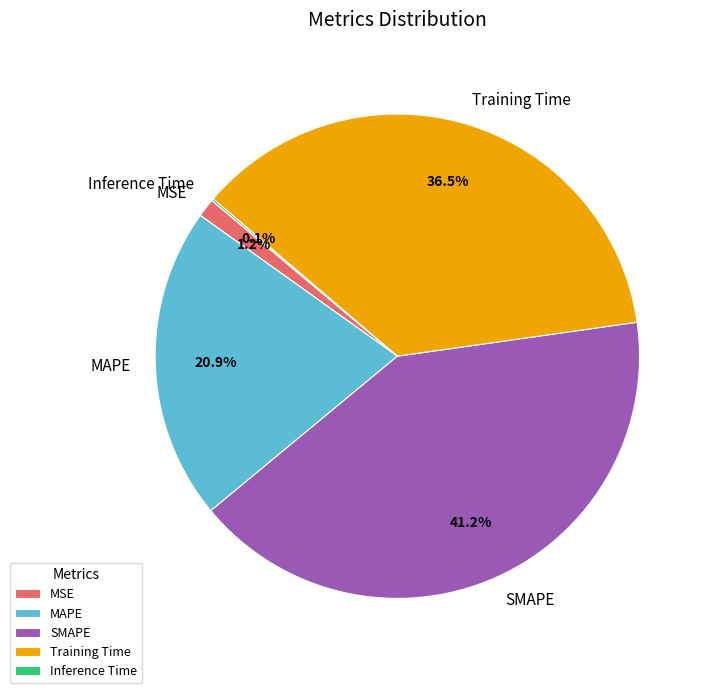

True or false: MSE accounts for 1% of the total.

True